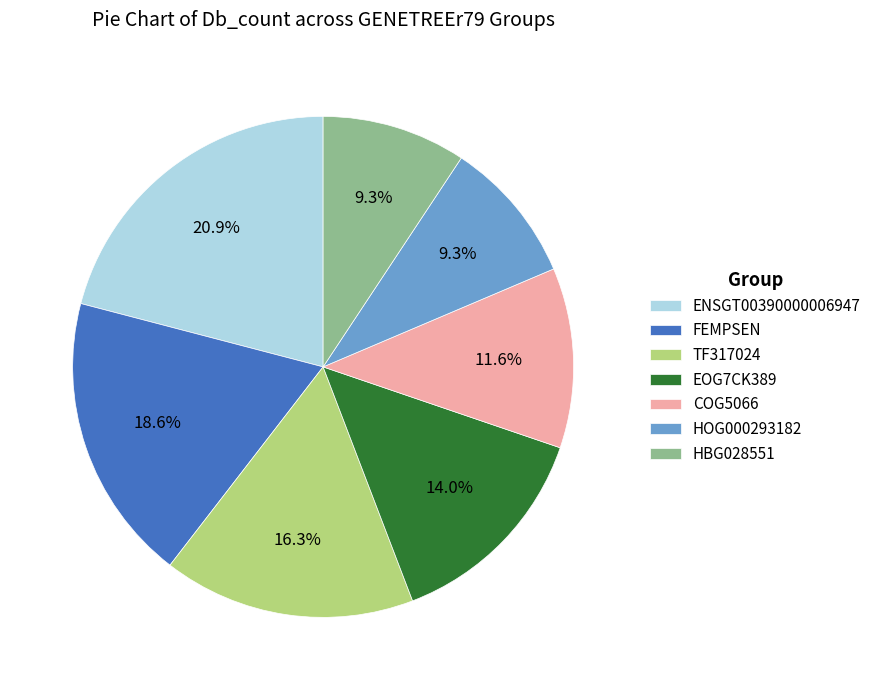

Is there any slice that represents more than half of the pie?

No